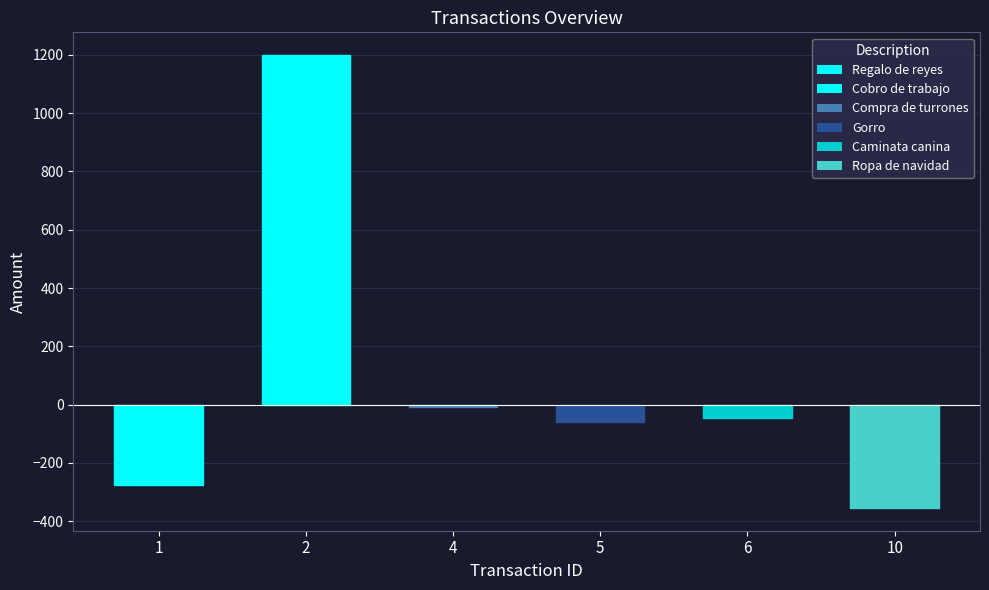

How many series are shown in this chart?

1